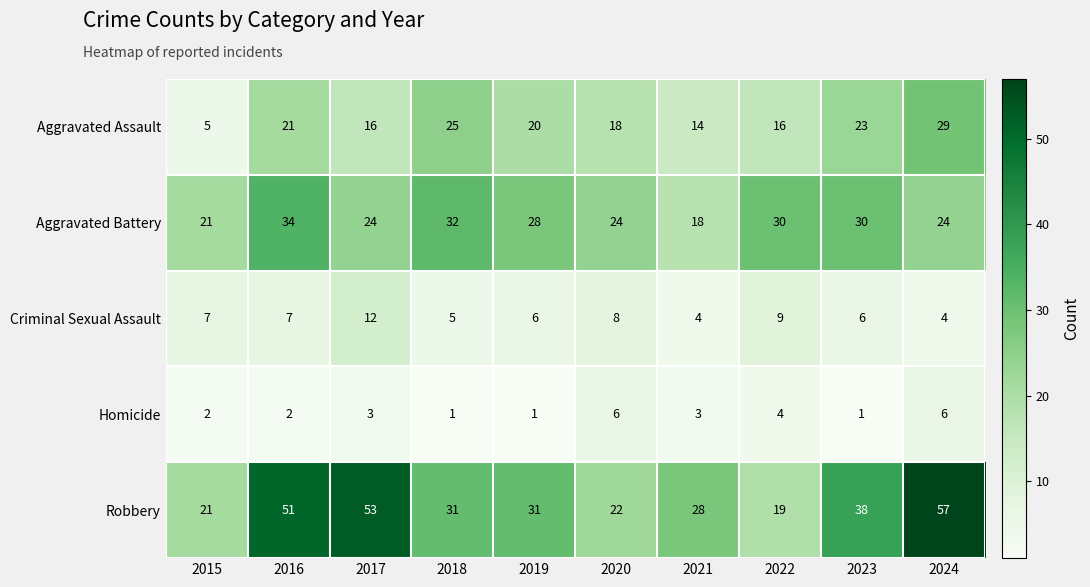

List the series in order of their peak value, highest first.

Robbery, Aggravated Battery, Aggravated Assault, Criminal Sexual Assault, Homicide